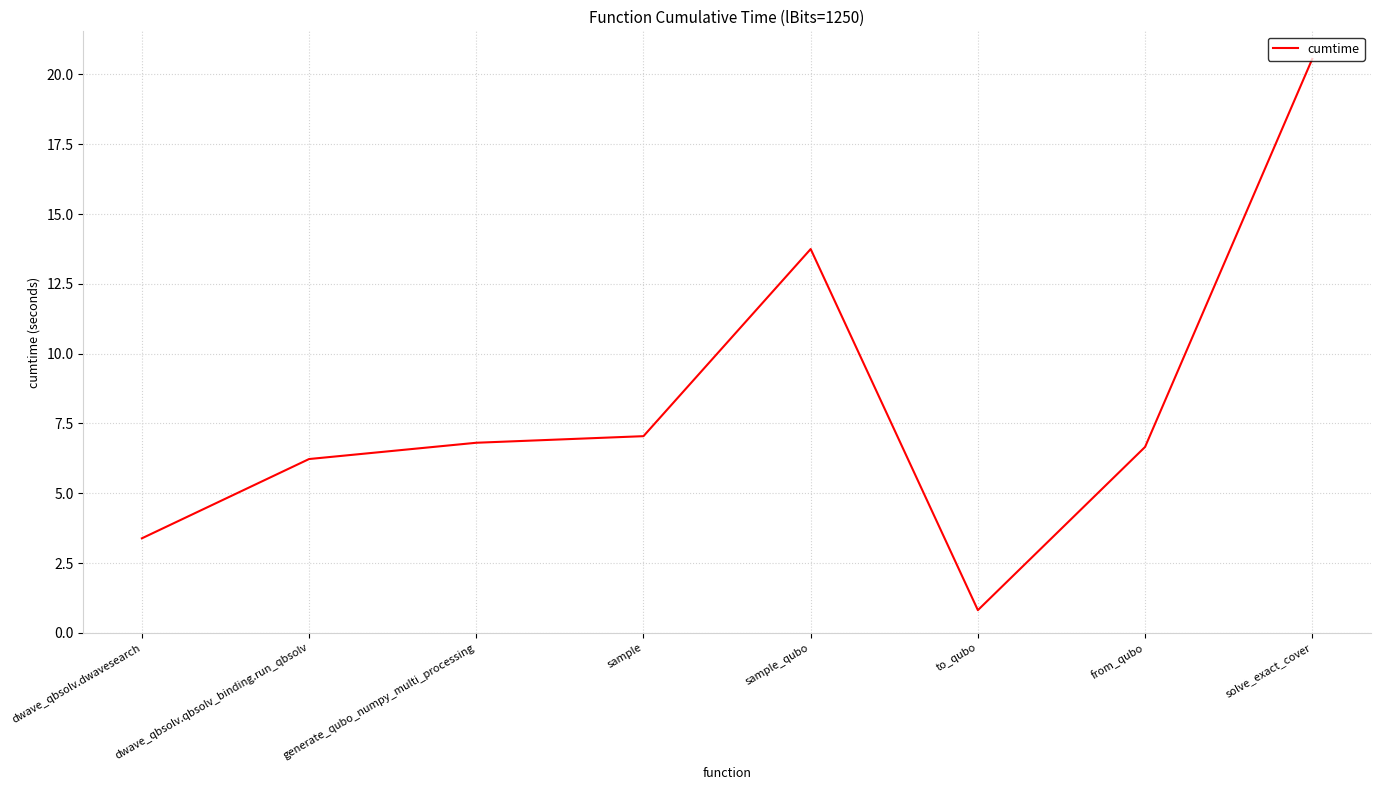

Read the value at sample_qubo.

13.7